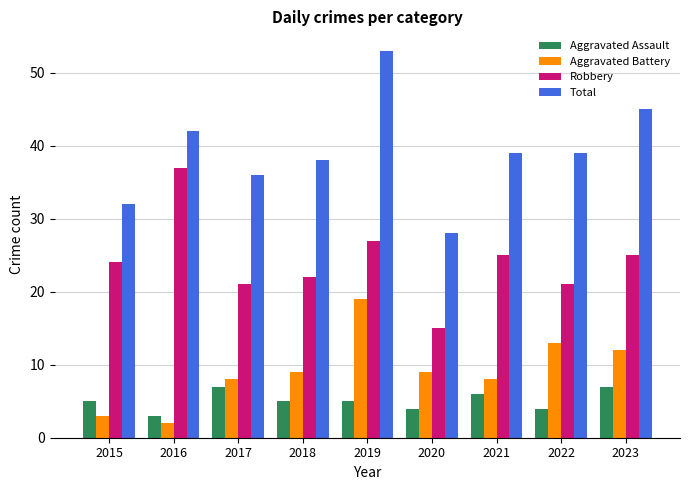

Reading left to right, transcribe all the data shown in this chart.

Aggravated Assault: 2015=5	2016=3	2017=7	2018=5	2019=5	2020=4	2021=6	2022=4	2023=7
Aggravated Battery: 2015=3	2016=2	2017=8	2018=9	2019=19	2020=9	2021=8	2022=13	2023=12
Robbery: 2015=24	2016=37	2017=21	2018=22	2019=27	2020=15	2021=25	2022=21	2023=25
Total: 2015=32	2016=42	2017=36	2018=38	2019=53	2020=28	2021=39	2022=39	2023=45